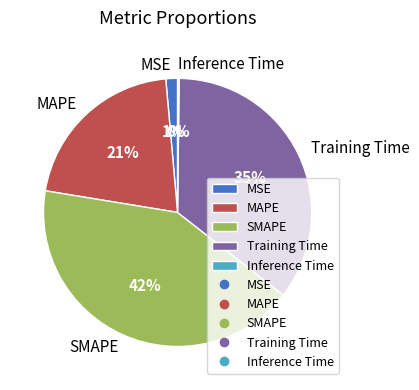

What percentage is the SMAPE slice, to the nearest percent?

42%